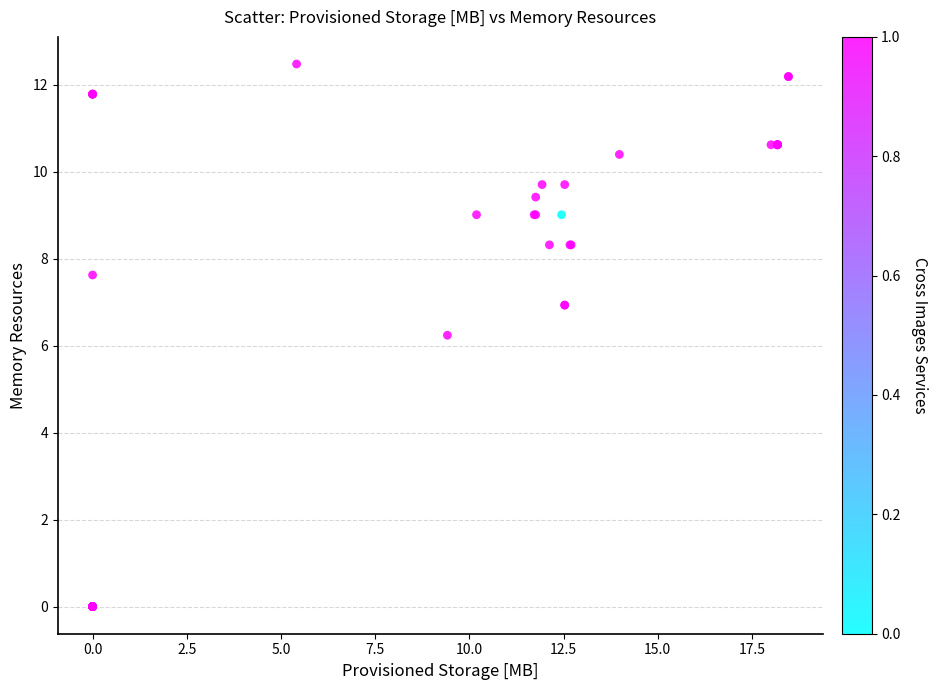

What Y value in the scatter plot is closest to 6?

6.2